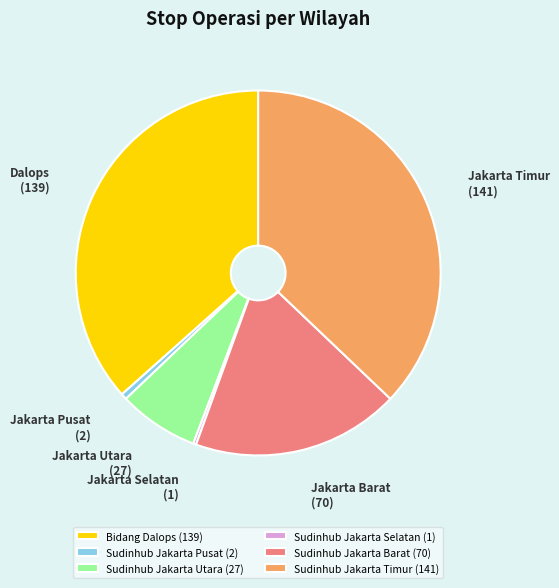

Does any single category account for the majority?

No